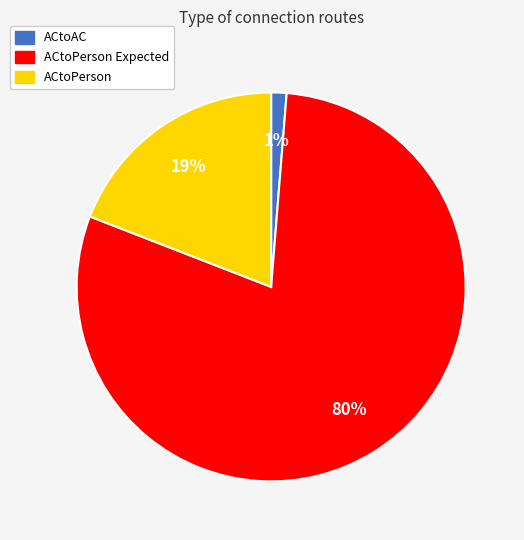

Is there any slice that represents more than half of the pie?

Yes